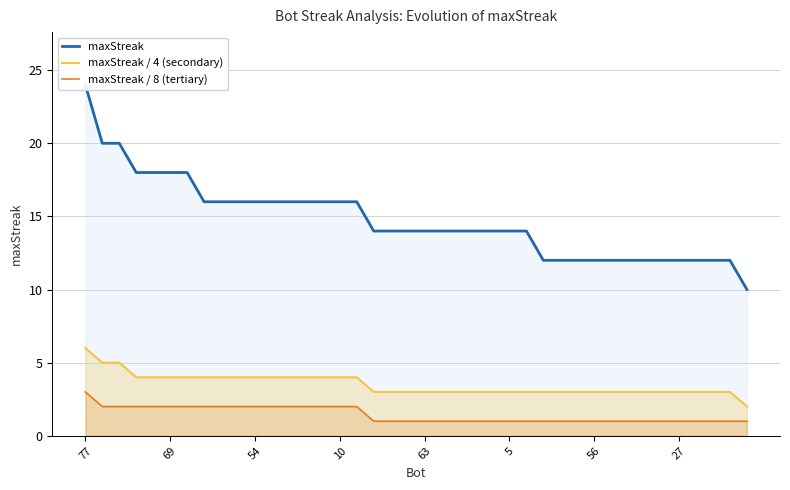

True or false: maxStreak and maxStreak / 8 (tertiary) cross at least once.

False